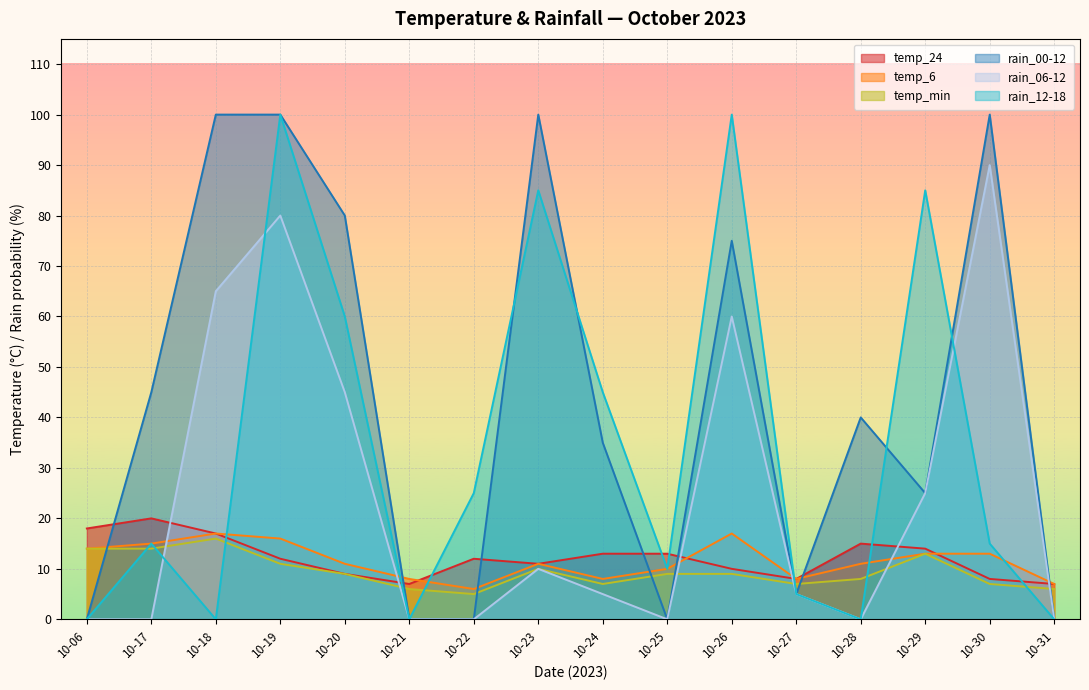

Is it true that rain_00-12 equals 0 at 10-22?

True